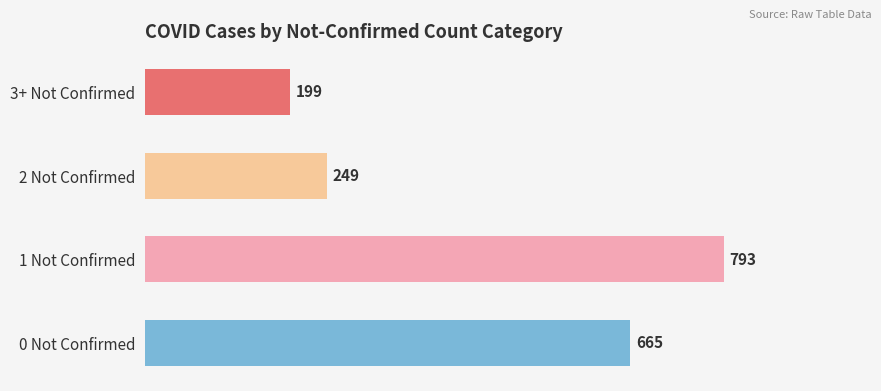

Rank the categories by value from lowest to highest.

3+ Not Confirmed, 2 Not Confirmed, 0 Not Confirmed, 1 Not Confirmed